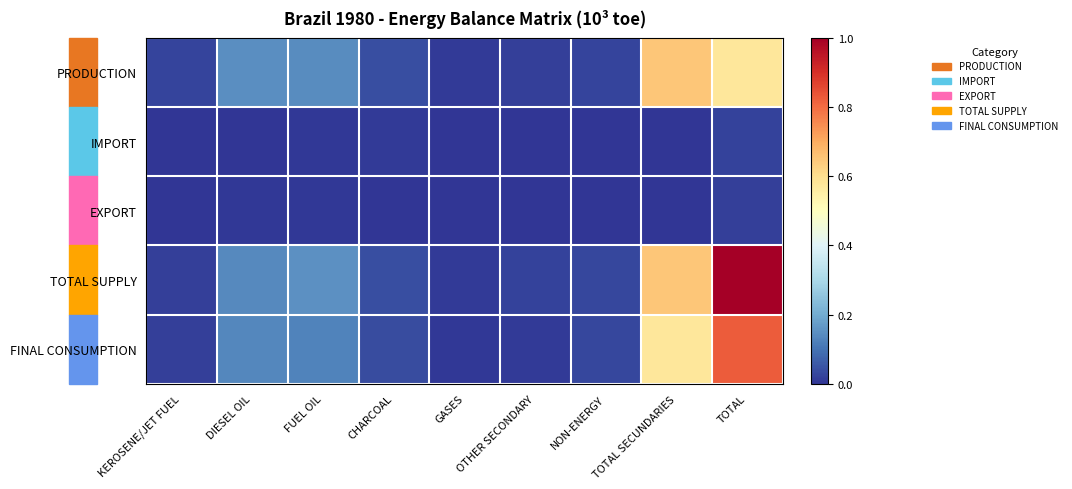

Which series has the widest spread of values?

TOTAL SUPPLY